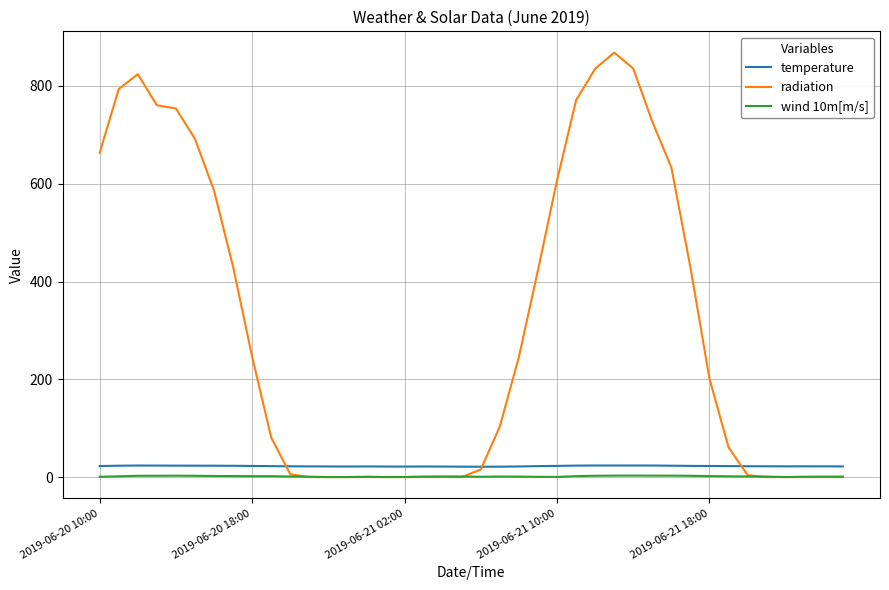

How many values in the radiation series are below 201?

20